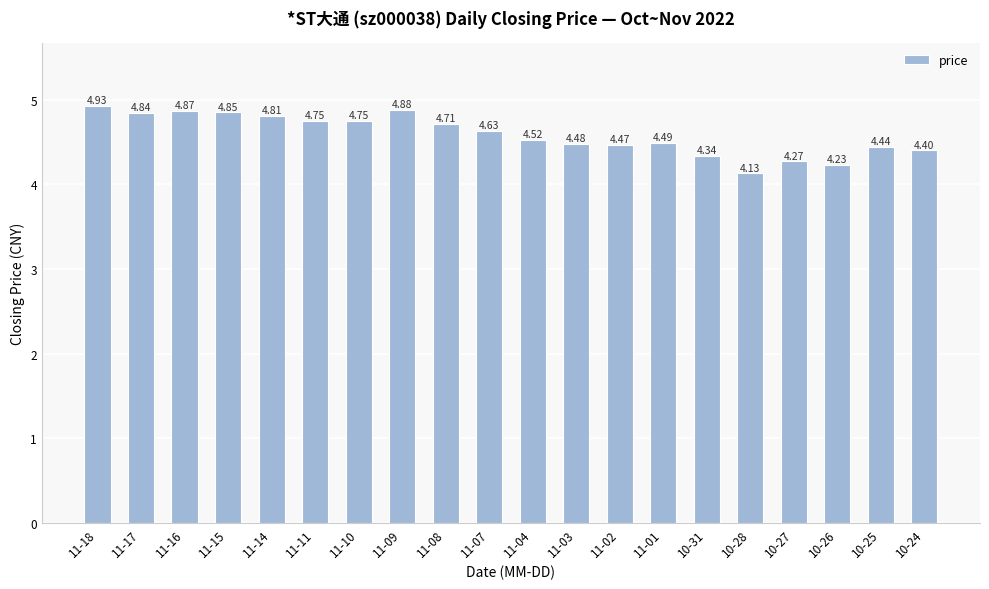

What is the sum of the values at 11-07 and 11-09?

9.5